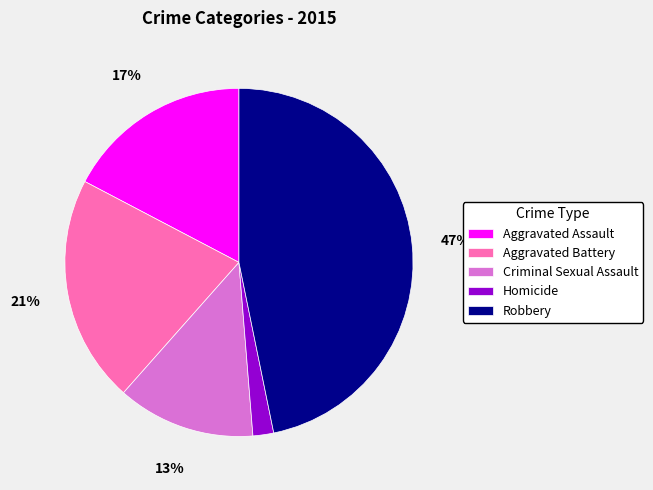

To the nearest percent, what is the difference between the Aggravated Assault and Criminal Sexual Assault slice percentages?

4%